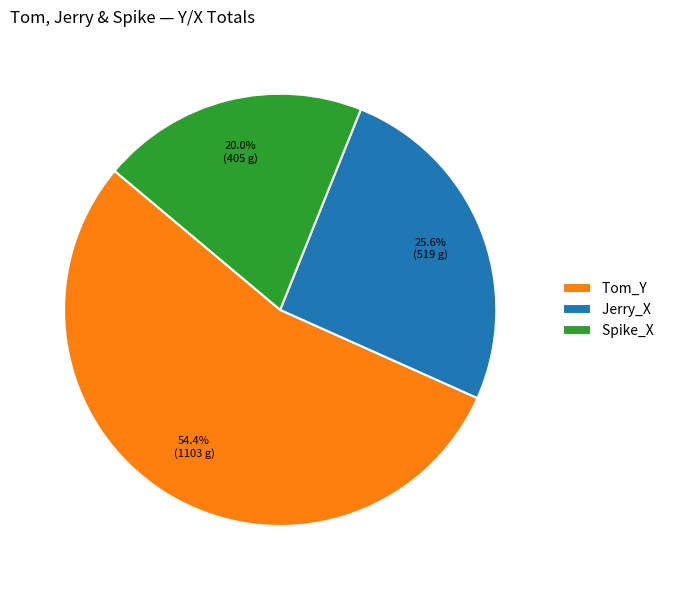

To the nearest percent, what is the difference between the largest and smallest slice percentages?

34%